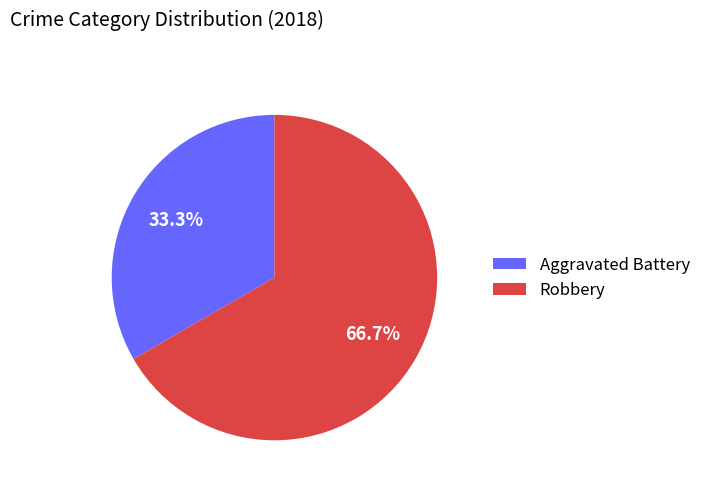

What percentage is the Aggravated Battery slice, to the nearest percent?

33%